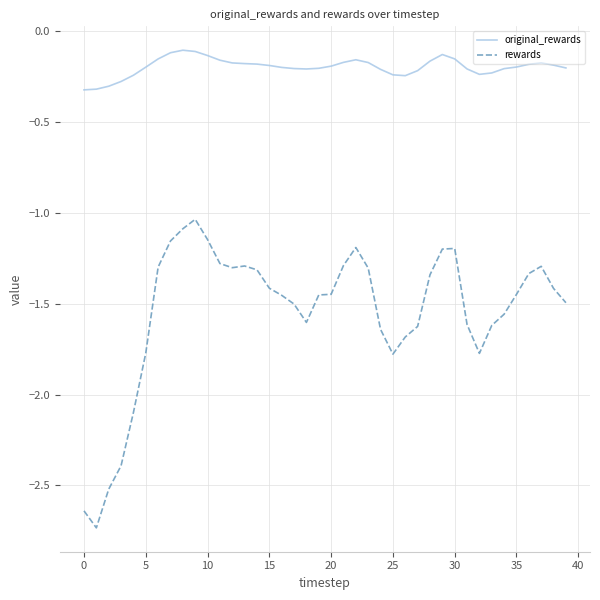

List the series in order of their overall mean, lowest first.

rewards, original_rewards